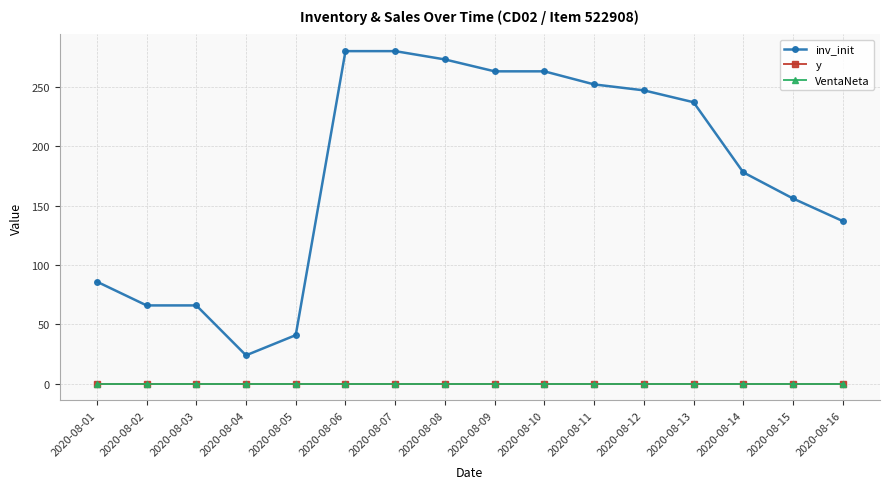

Does the chart have visible grid lines?

Yes